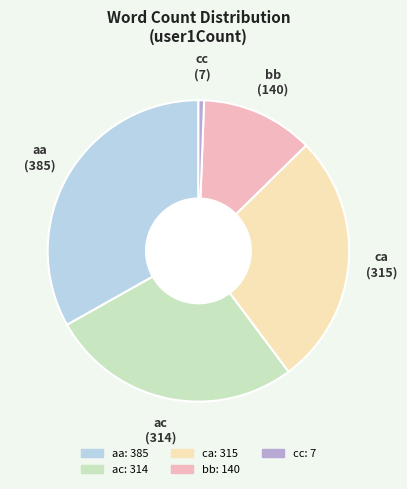

Approximately how many times larger is the value at aa compared to ca?

1.2